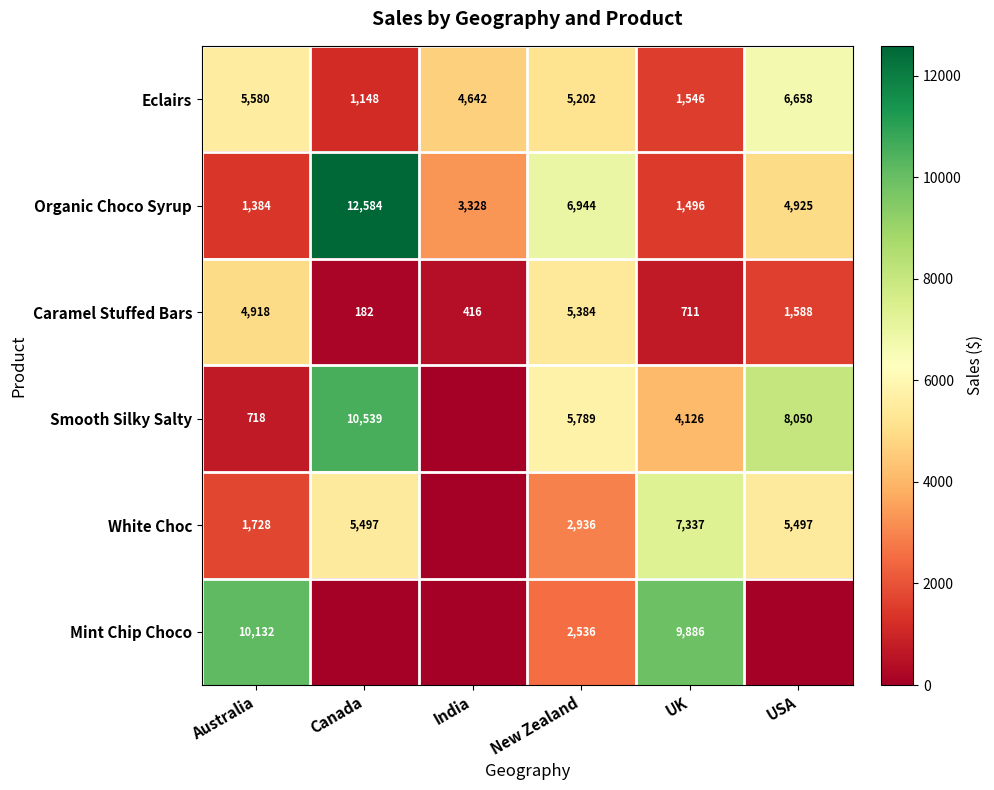

At how many categories does at least one series exceed 9481?

3